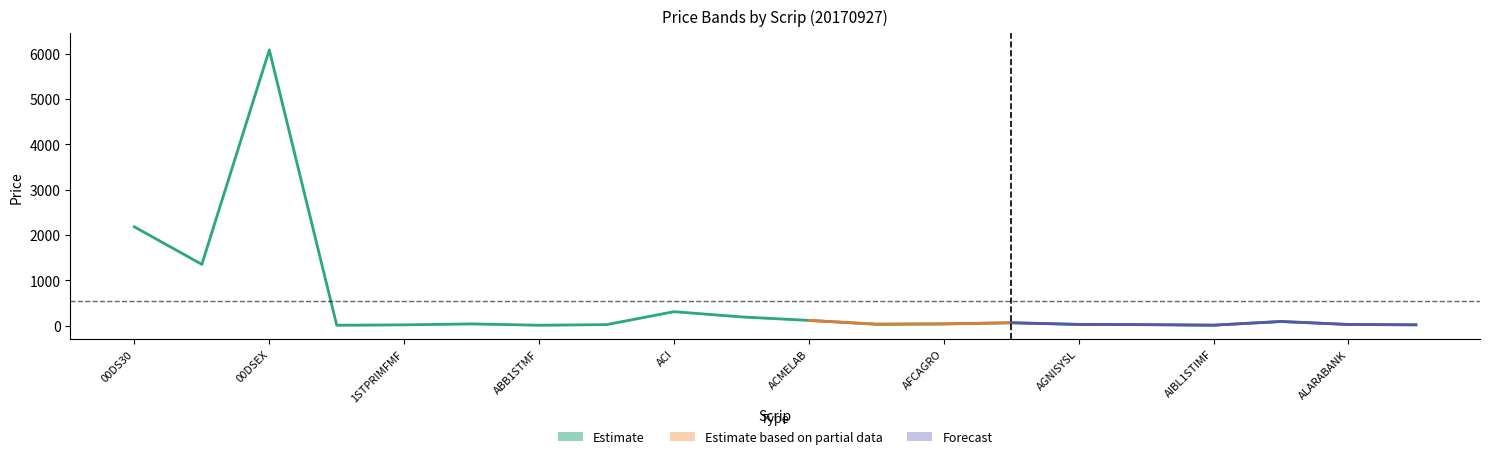

At which category is the sum across all series the highest?

00DSEX